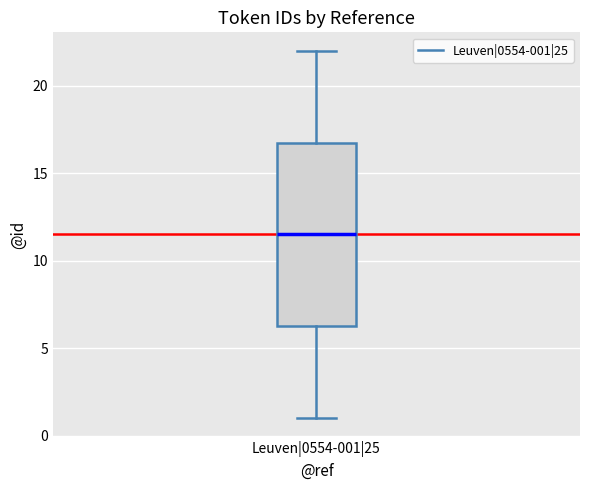

Transcribe this box plot: give where the median line is, the range the box spans, and where the two whiskers end, as read against the y-axis. The values are not printed on the chart, so give them approximately, as read against the axis.

median 11.5, box 6.5 to 17.0, whiskers 1.0 to 22.0